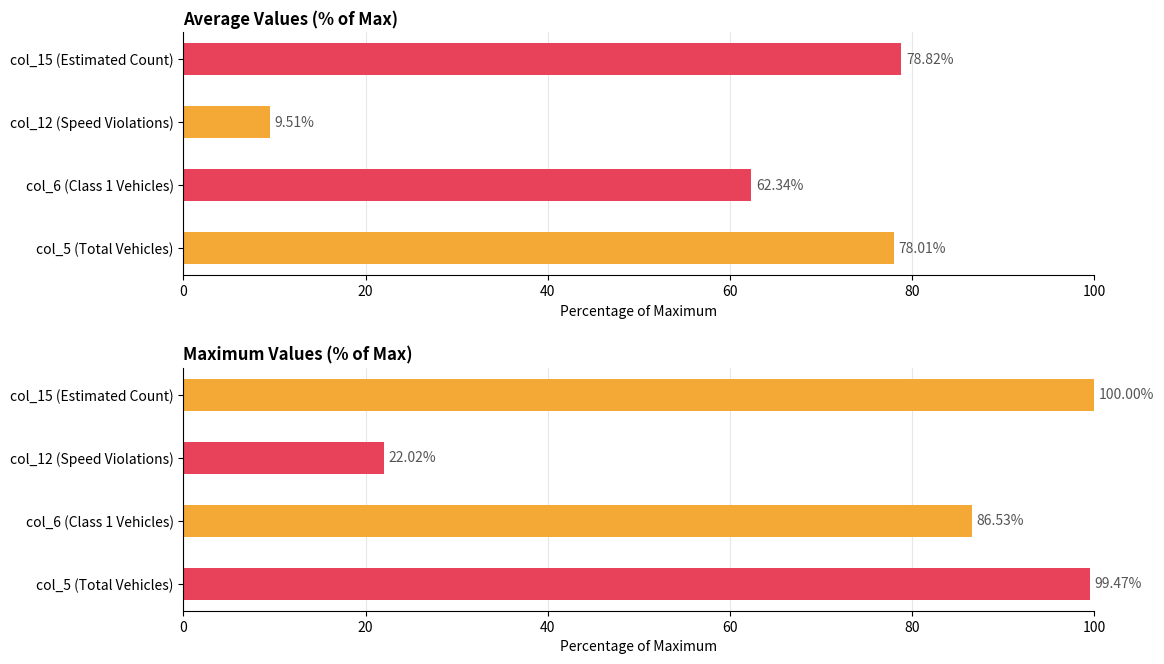

The Maximum series shows 33.7 at col_12 (Speed Violations). True or false?

False